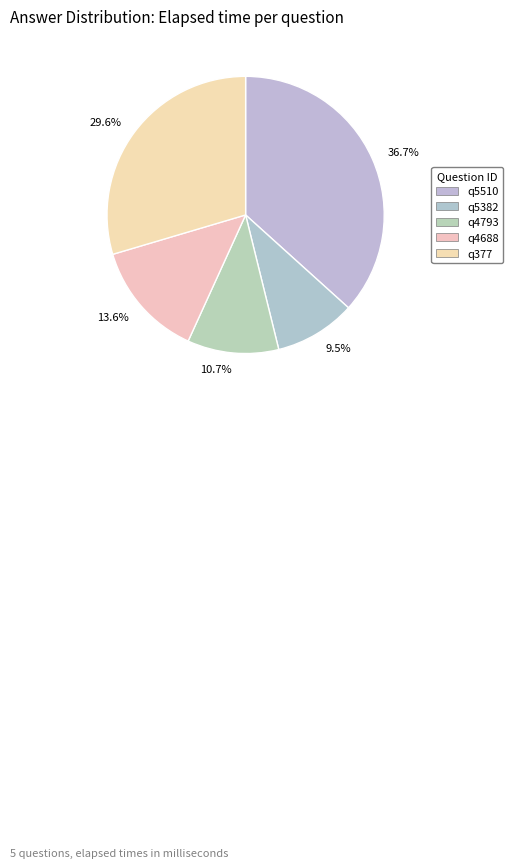

Count the number of slices in the pie.

5